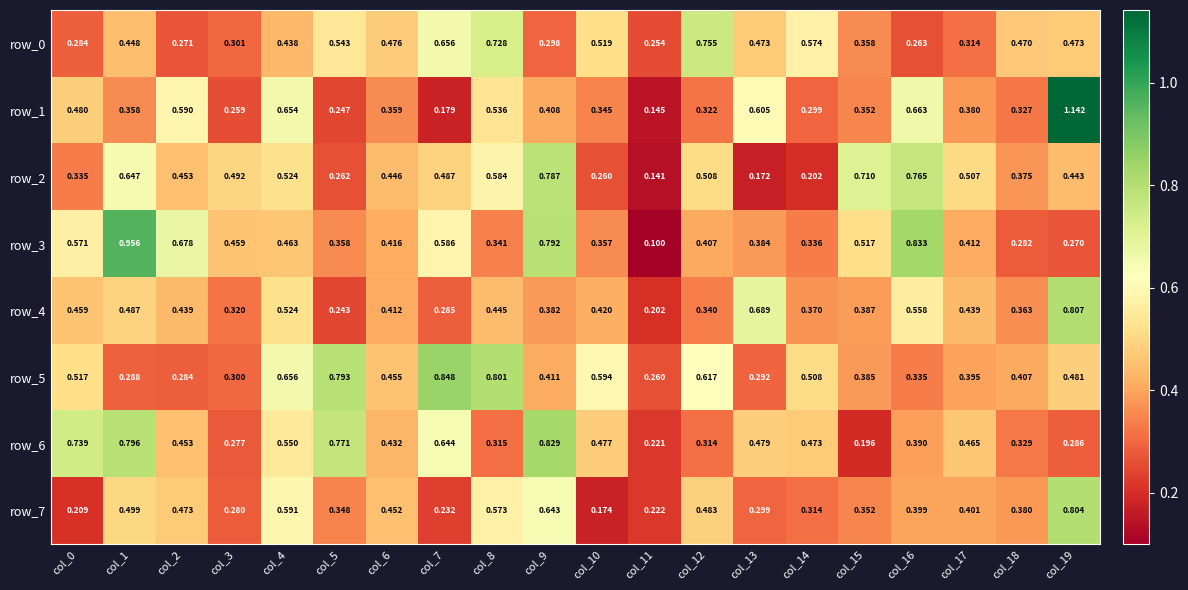

Is the value of row_0 at col_13 greater than the value of row_1 at col_17?

Yes